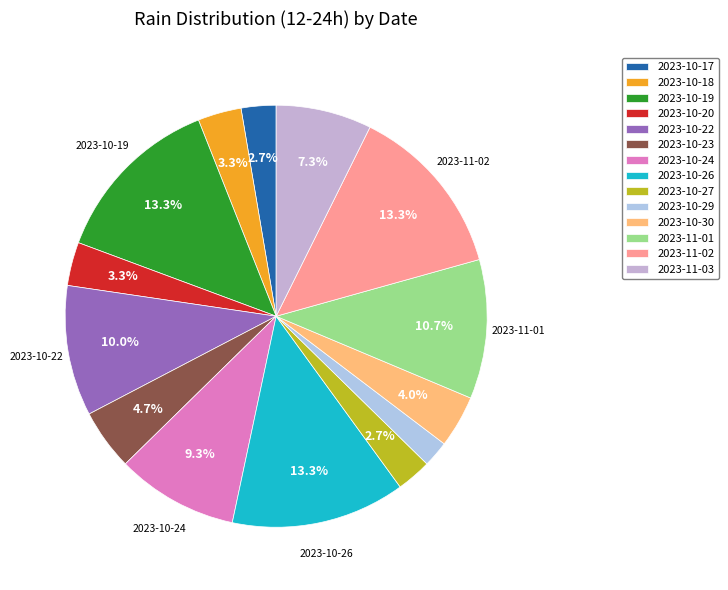

True or false: 2023-10-17 accounts for 3% of the total.

True